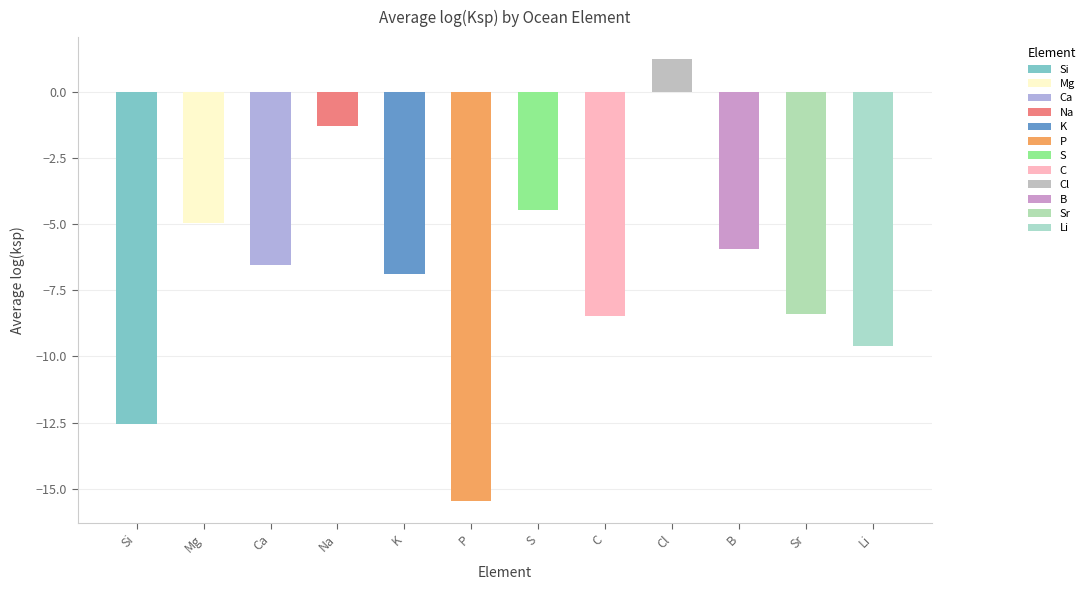

What is the minimum value shown in the chart?

-15.5